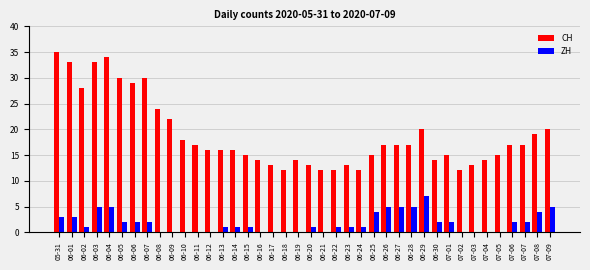

Count the number of categories in the chart.

40